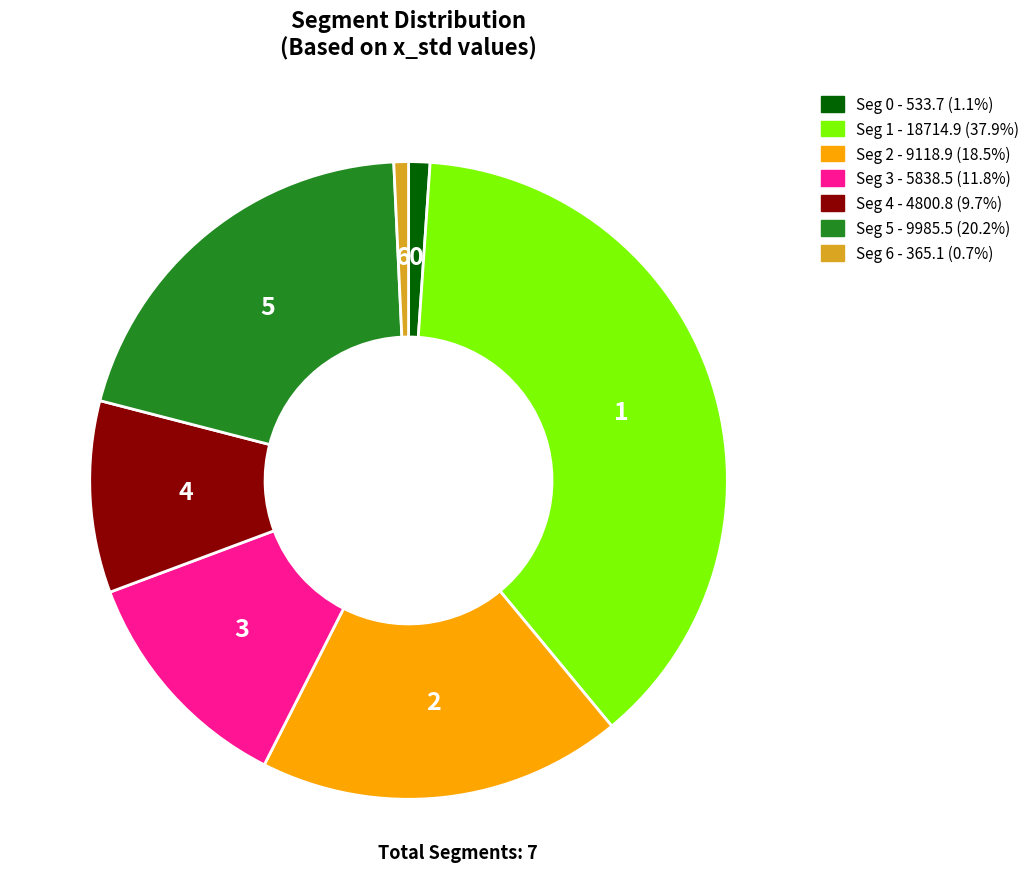

Is it true that Seg 1 is 38% of the pie?

True